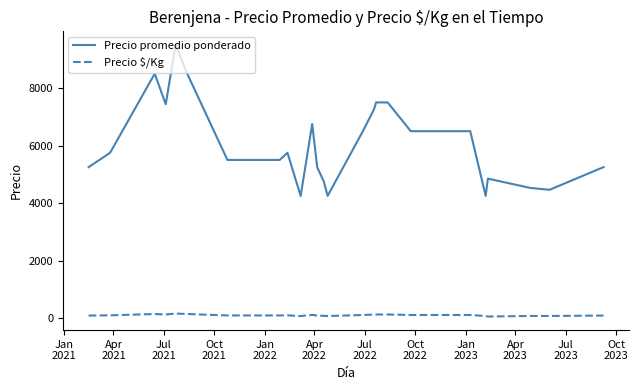

Which series has the largest range (max minus min)?

Precio promedio ponderado